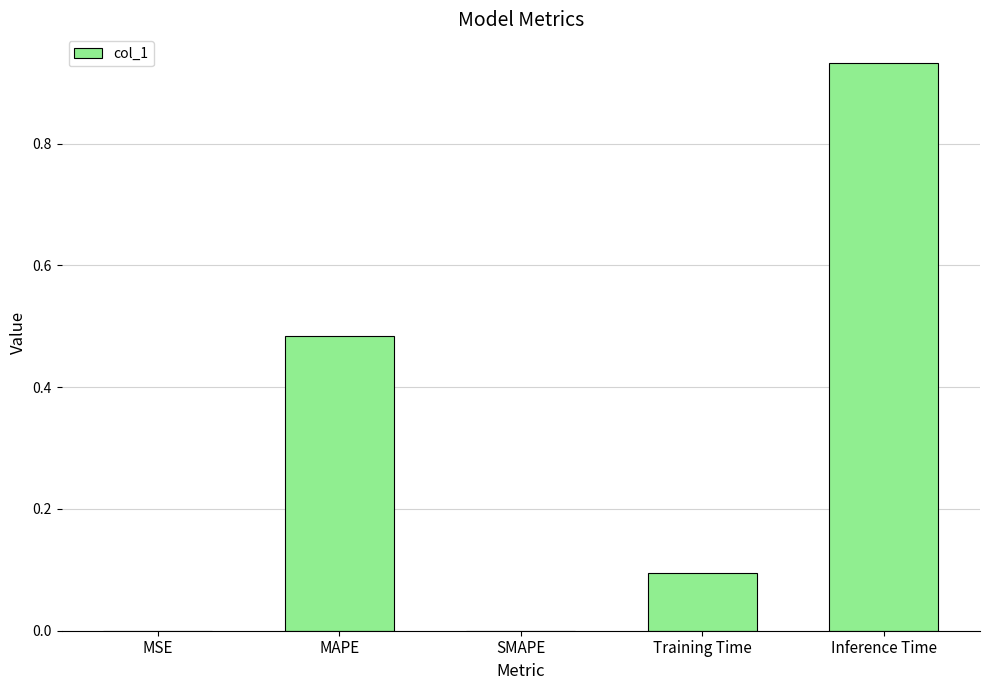

The value at Training Time is 0.1. True or false?

True